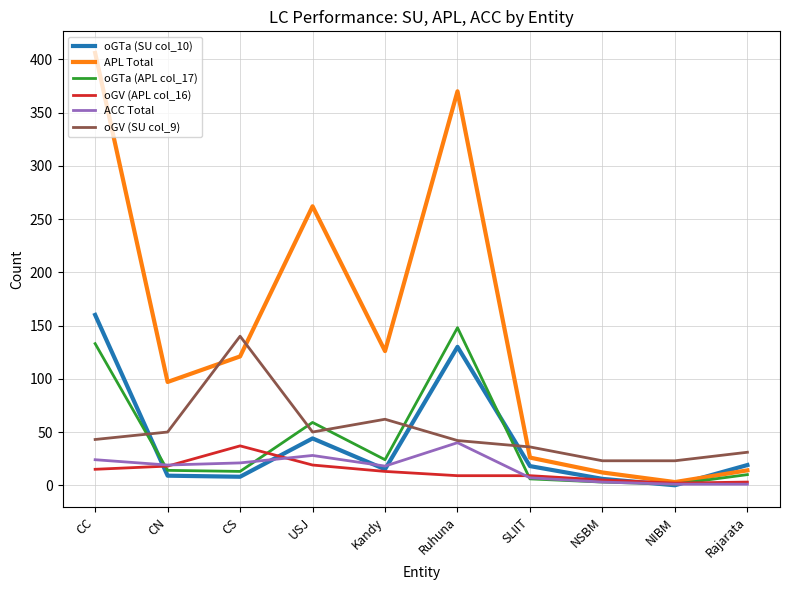

Which series has the largest total across all categories?

APL Total